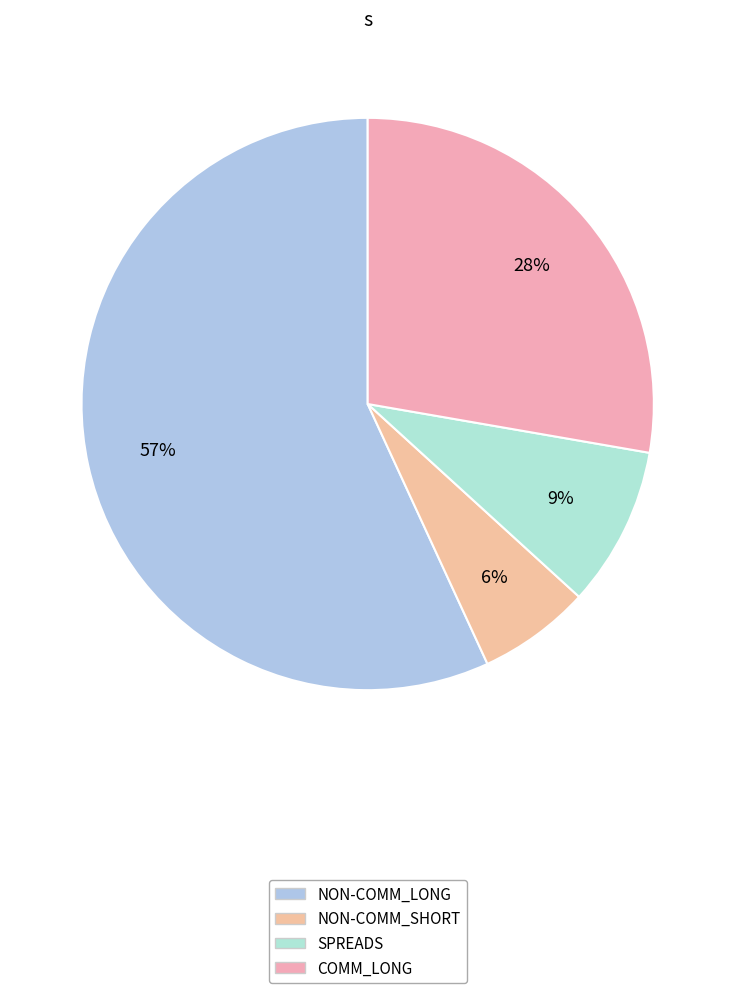

To the nearest percent, what percentage of the pie is COMM_LONG?

28%